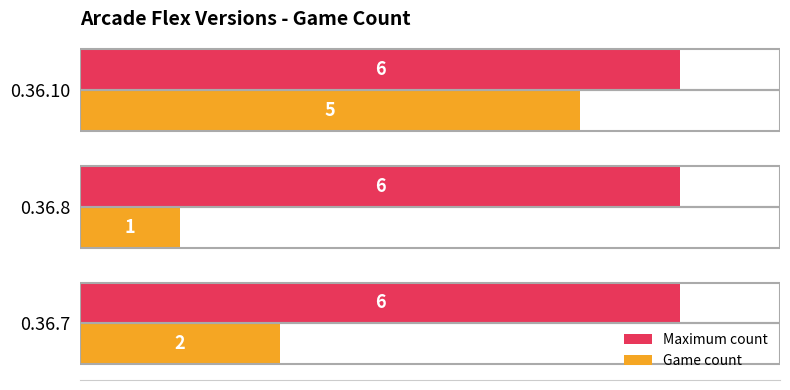

What is the total value across all series at 0.36.7?

8